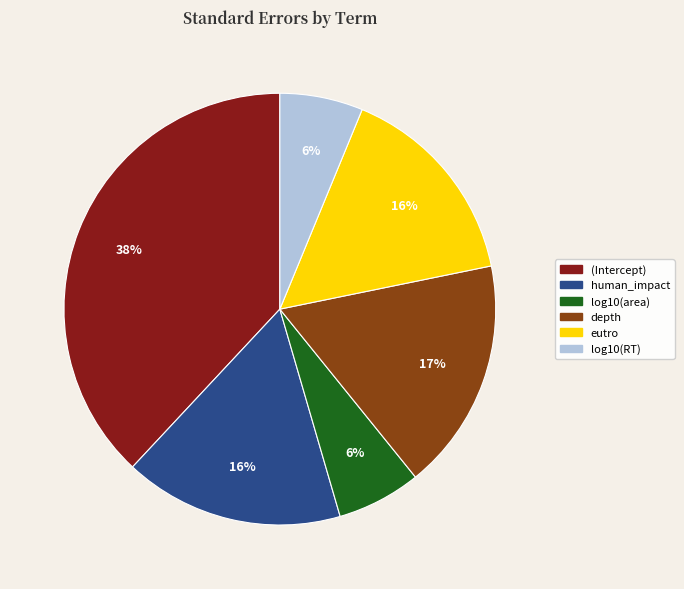

Count the number of slices in the pie.

6